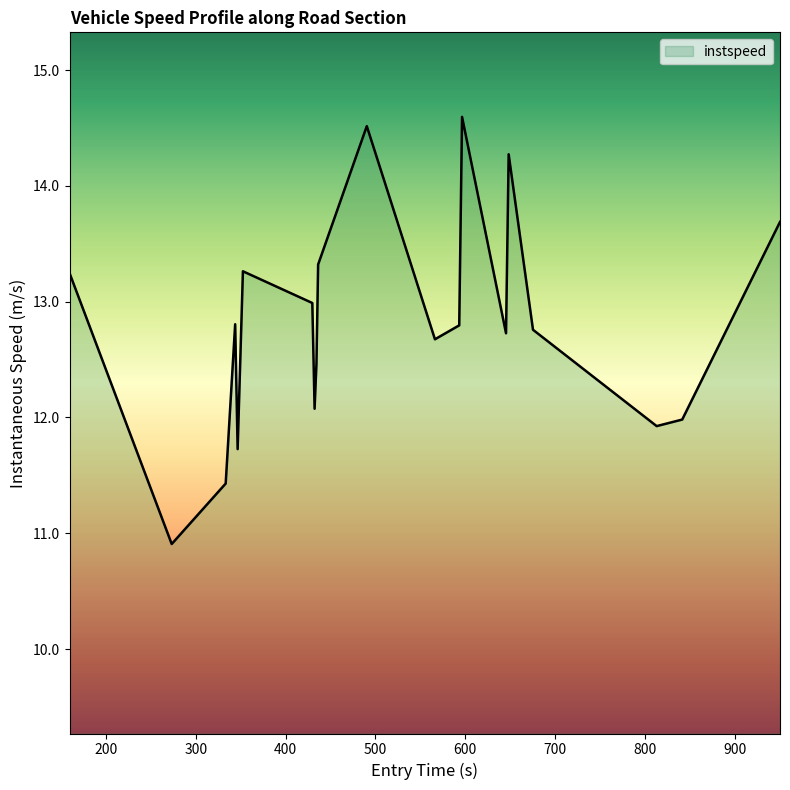

What is the maximum value shown in the chart?

14.6